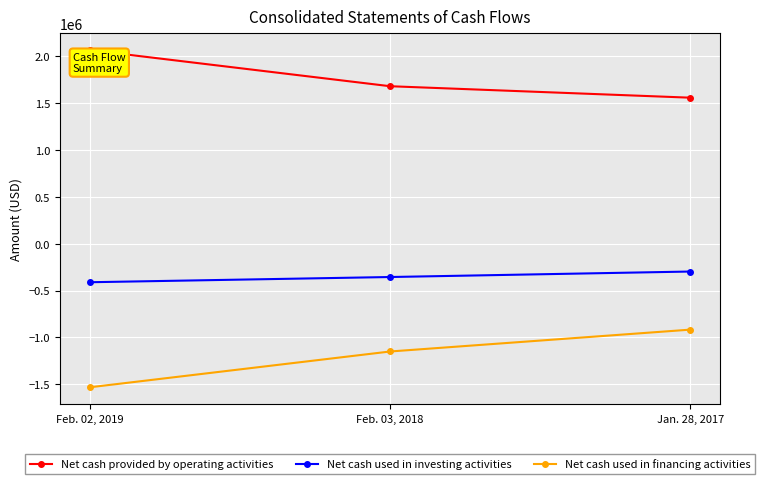

What is the label of the 3rd point from the left?

Jan. 28, 2017